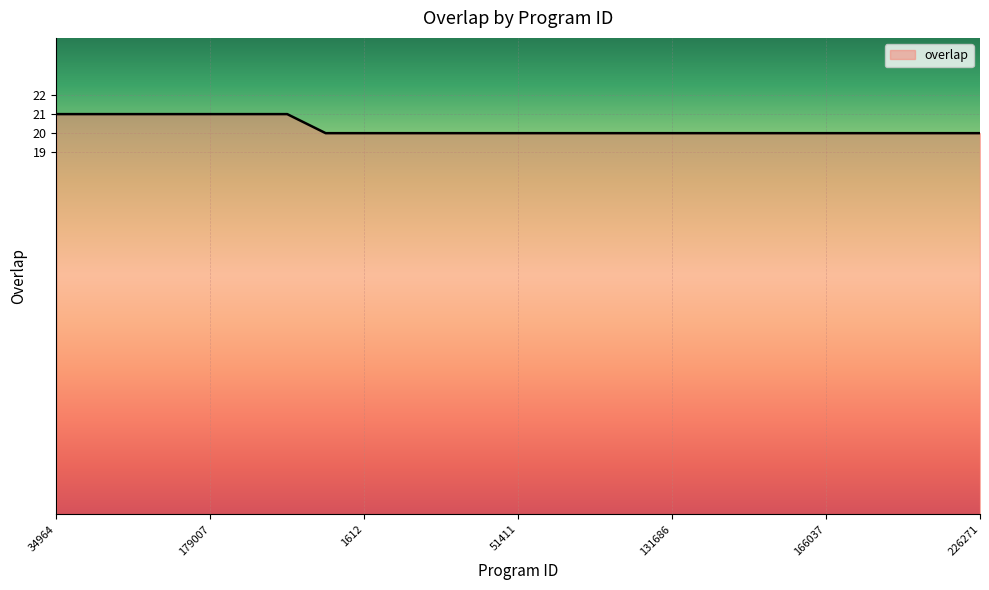

What is the smallest value displayed?

20